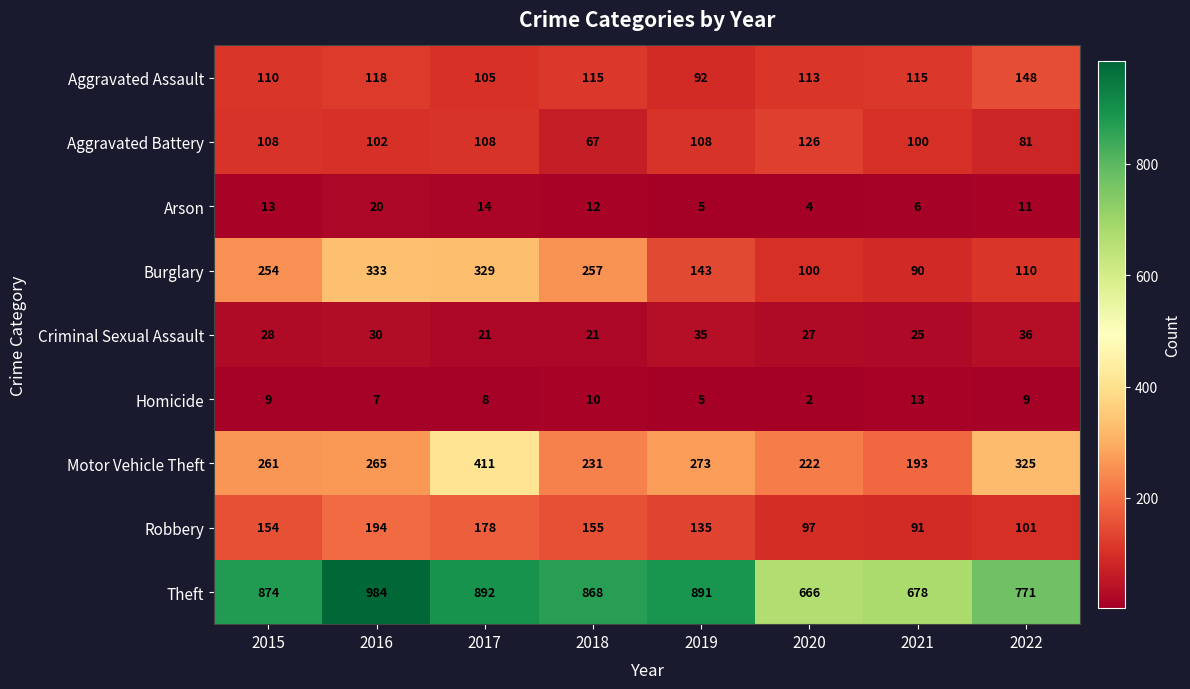

At 2016, list the series in order from largest to smallest.

Theft, Burglary, Motor Vehicle Theft, Robbery, Aggravated Assault, Aggravated Battery, Criminal Sexual Assault, Arson, Homicide